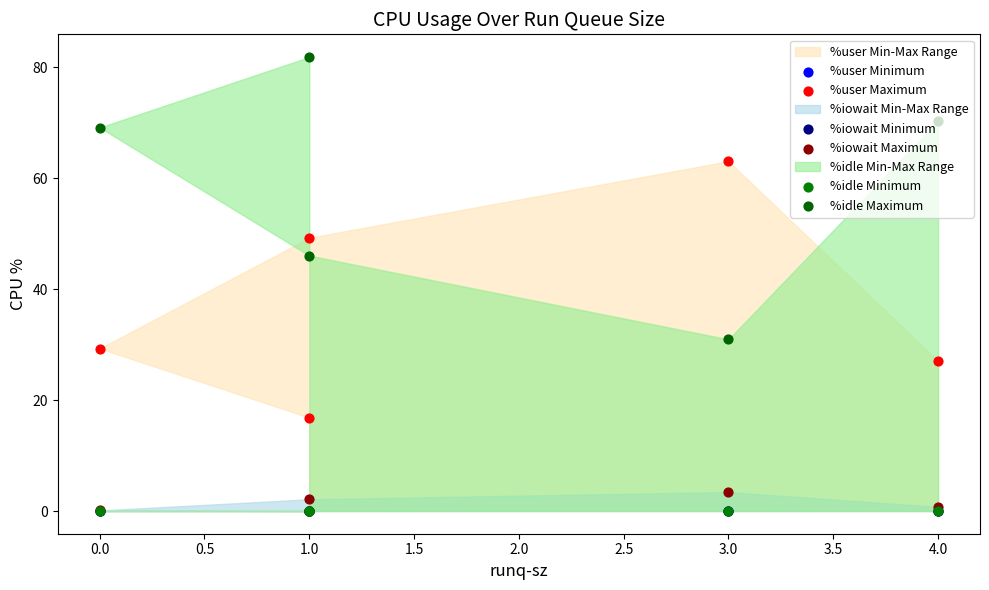

Which series reaches the minimum Y coordinate?

%user Minimum